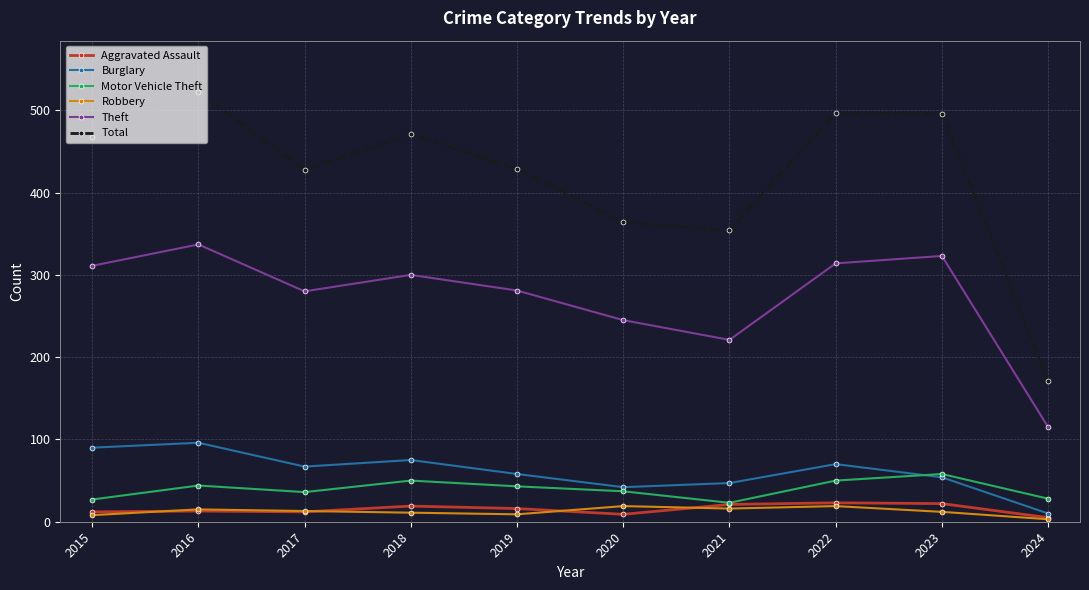

True or false: Theft and Aggravated Assault intersect in this chart.

False